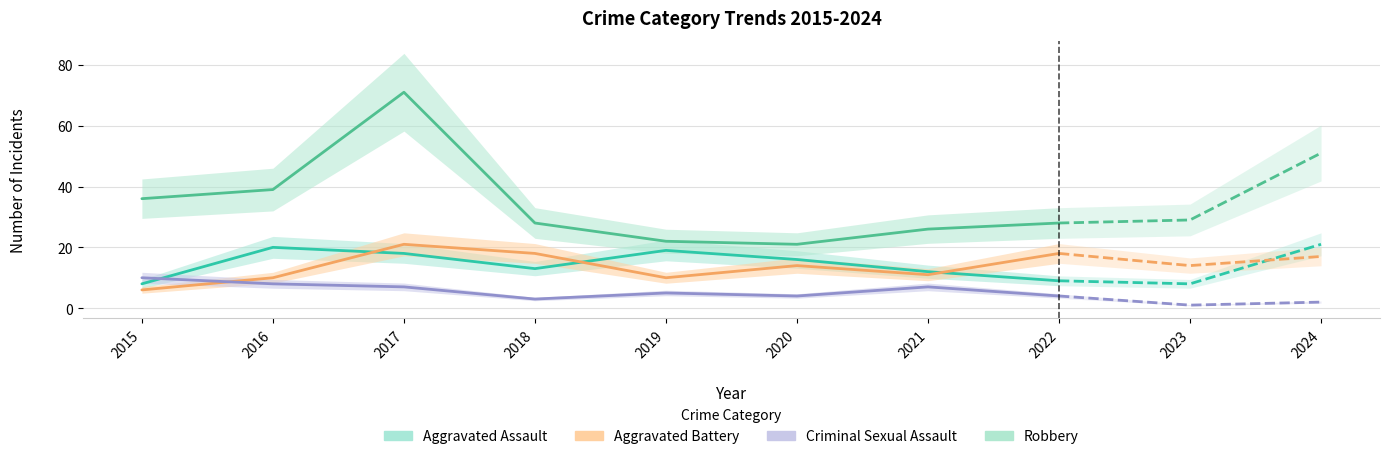

Is it true that Robbery equals 28 at 2018?

True